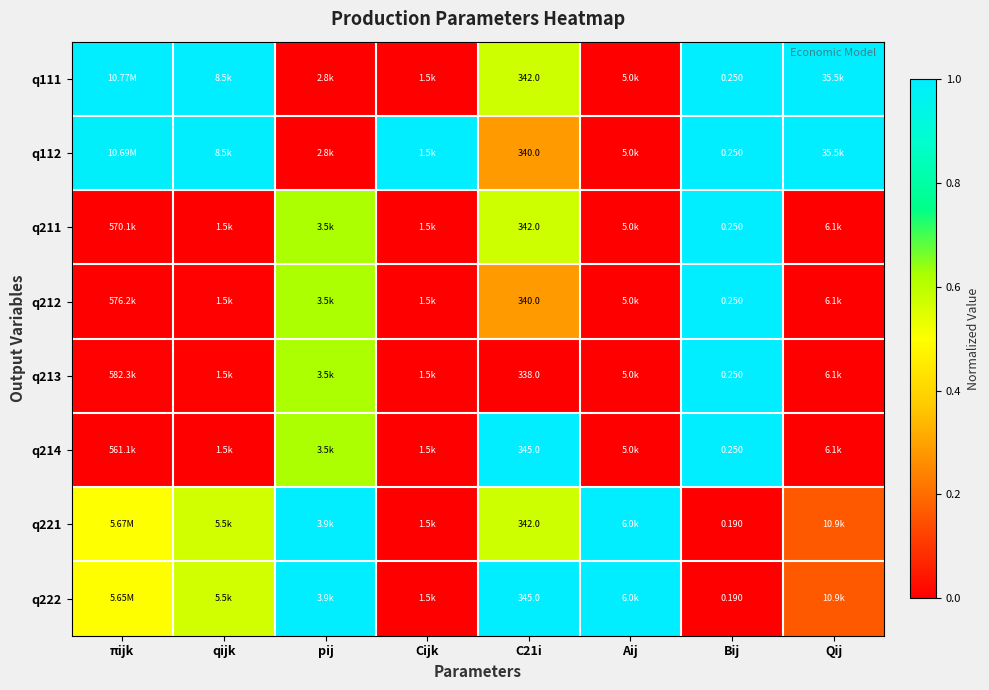

What is the difference between the maximum and minimum values in the q221 series?

1.0